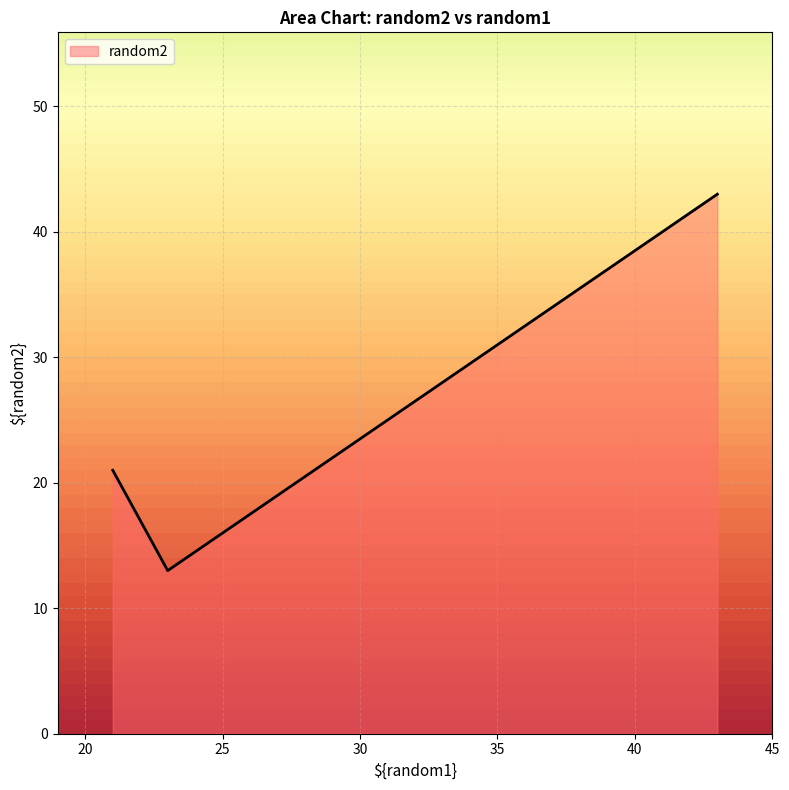

Does the chart display data point markers on the line(s)?

No